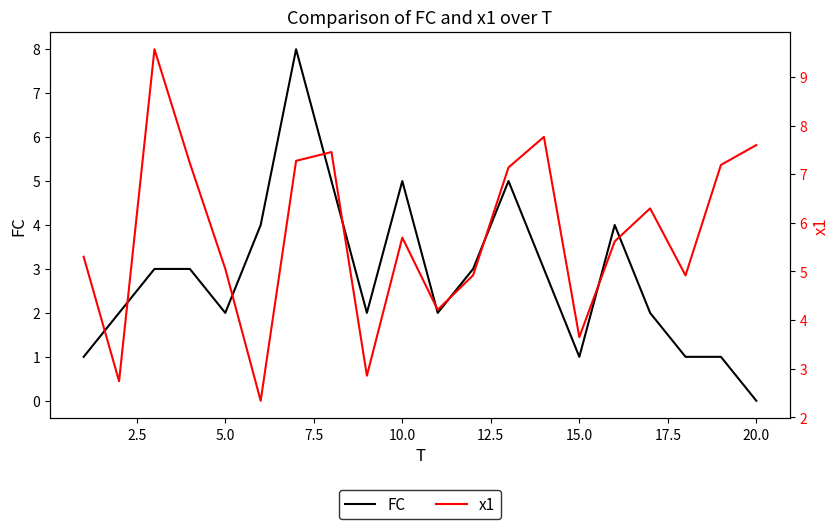

Is it true that FC equals 1 at 5.0?

False